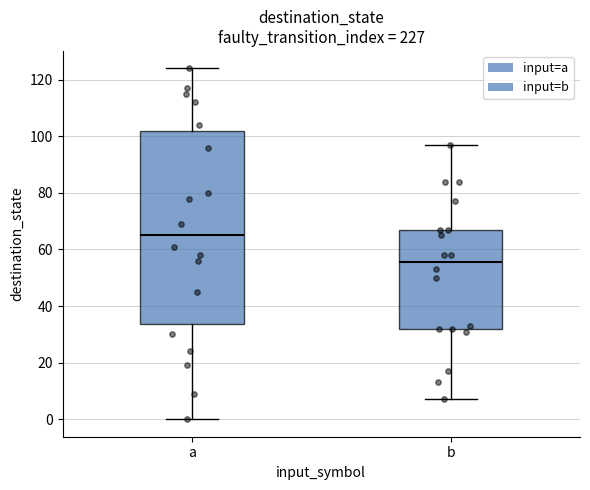

Which box has the highest median line?

a